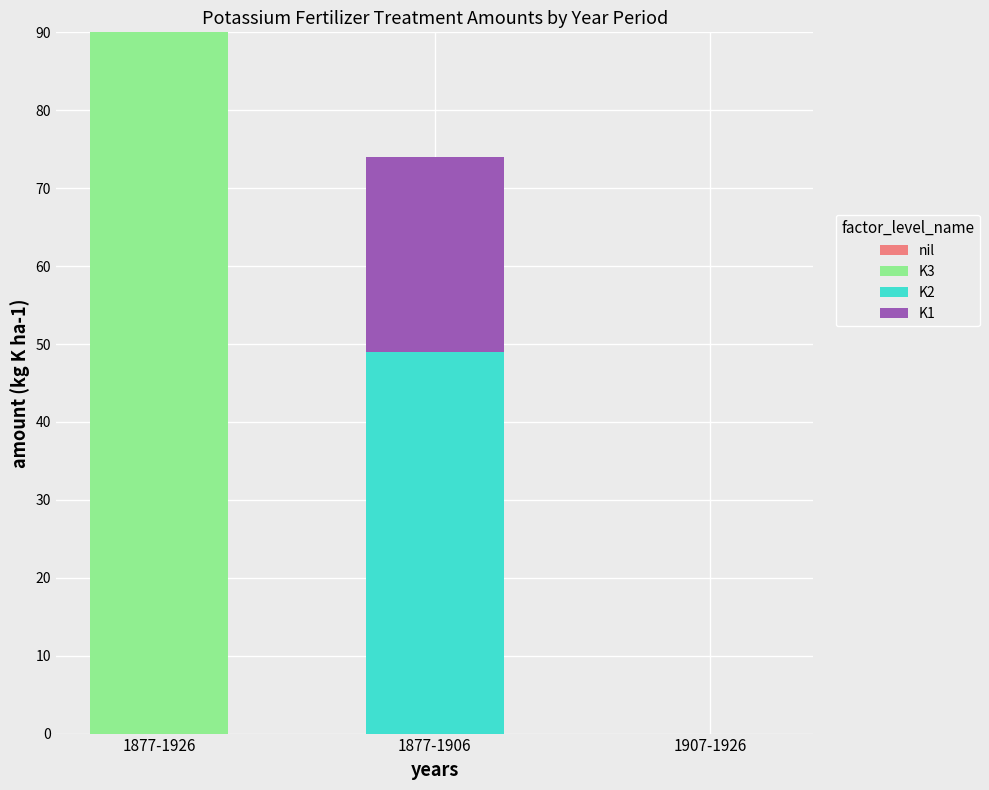

Is it true that K3 equals 23 at 1877-1926?

False